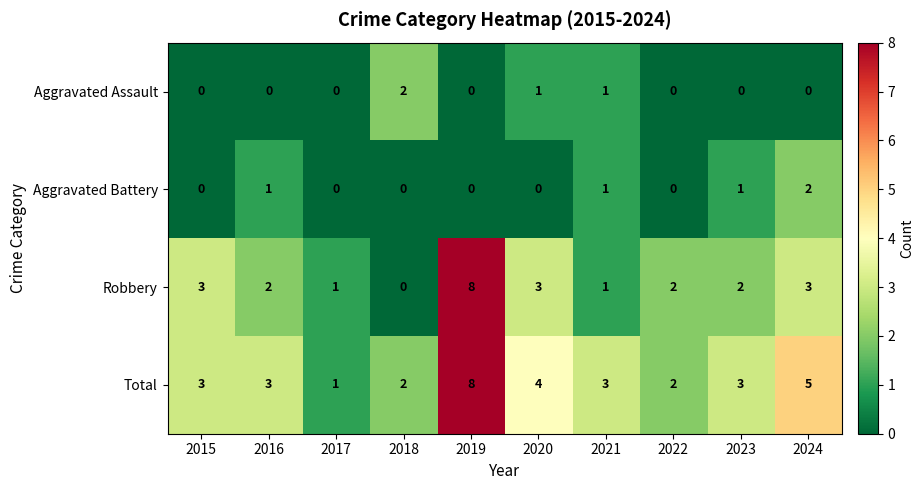

What is the spread (max minus min) of values at 2024?

5